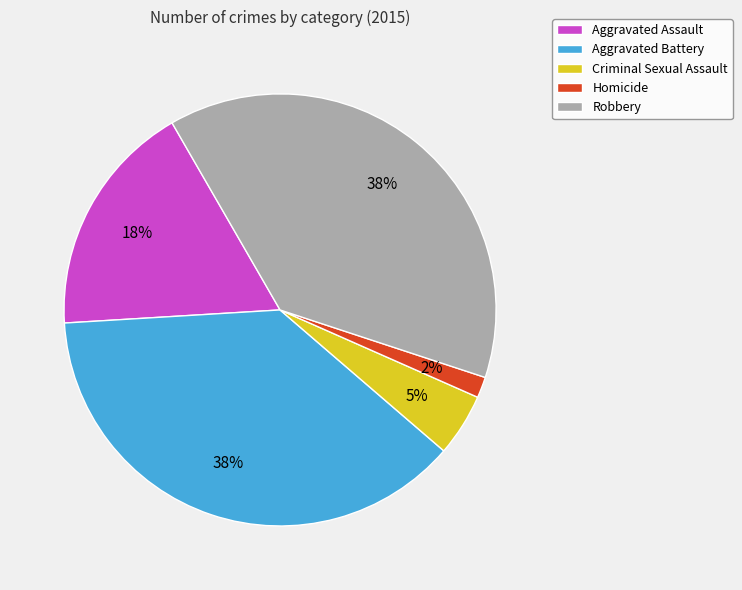

Between Robbery and Aggravated Assault, which is larger?

Robbery